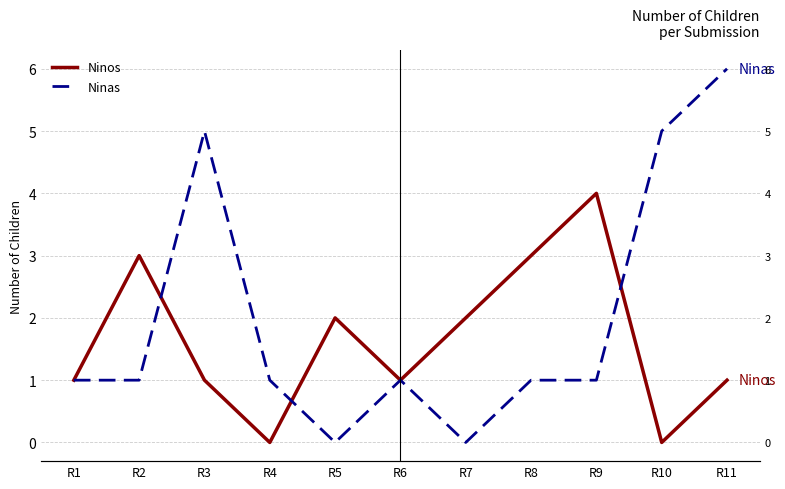

How many distinct data groups are displayed?

2